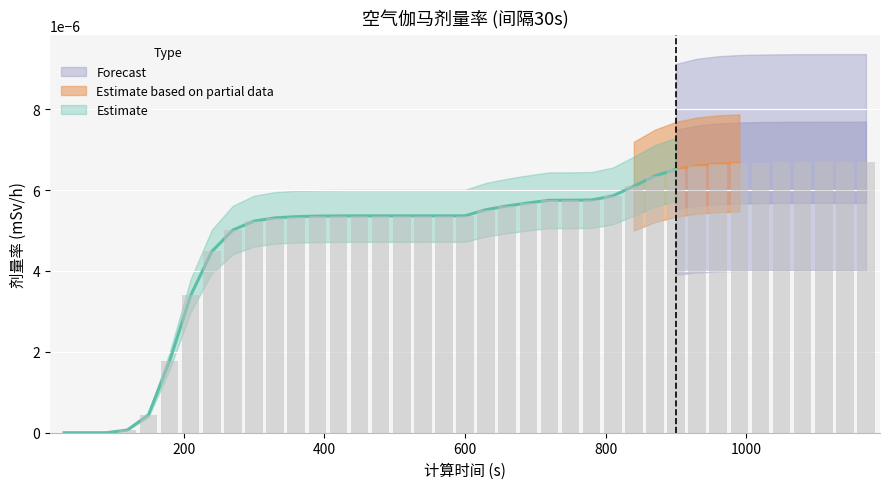

Which category has the lowest value across all series?

30